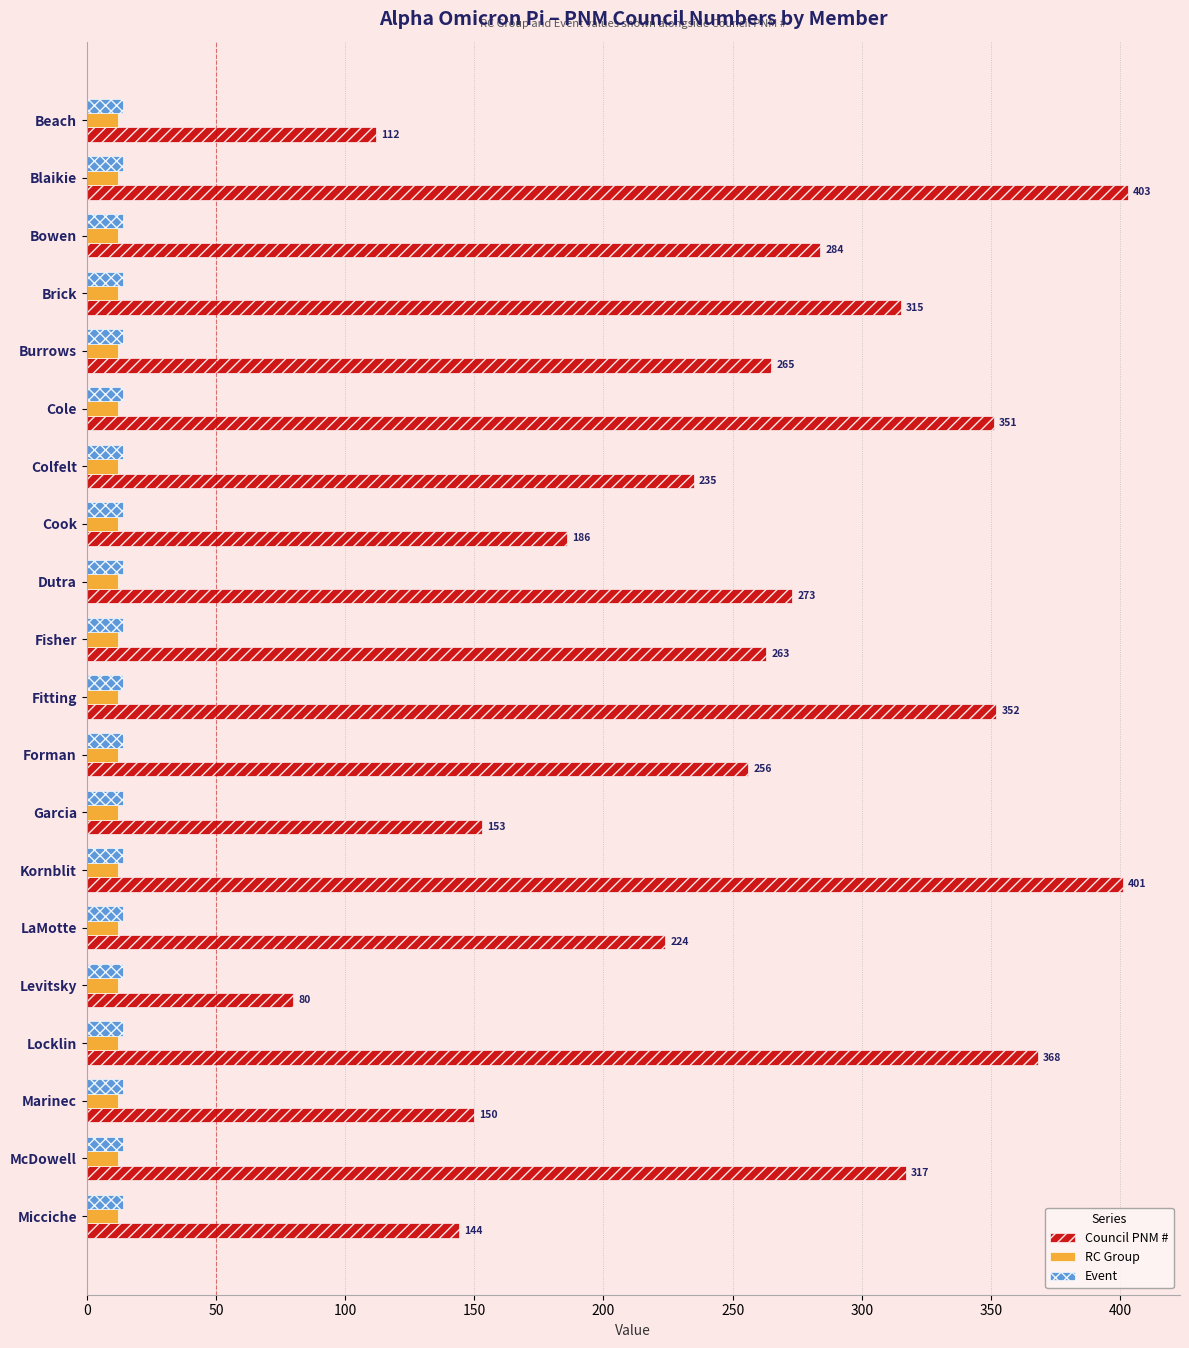

The value of Event at Garcia is 14. True or false?

True